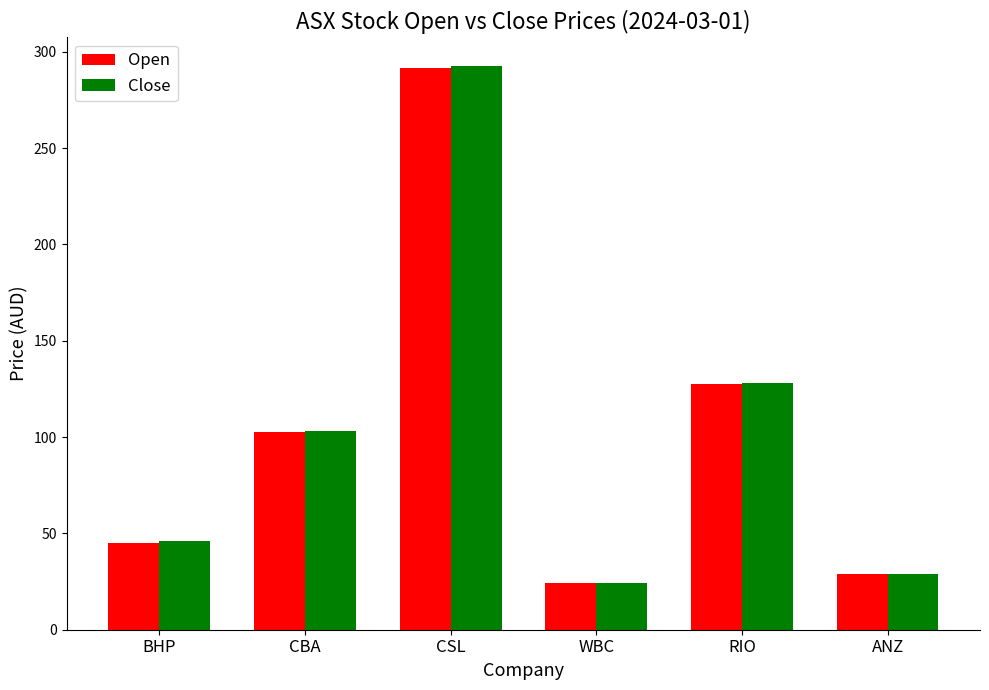

The value of Close at CSL is 292.8. True or false?

True